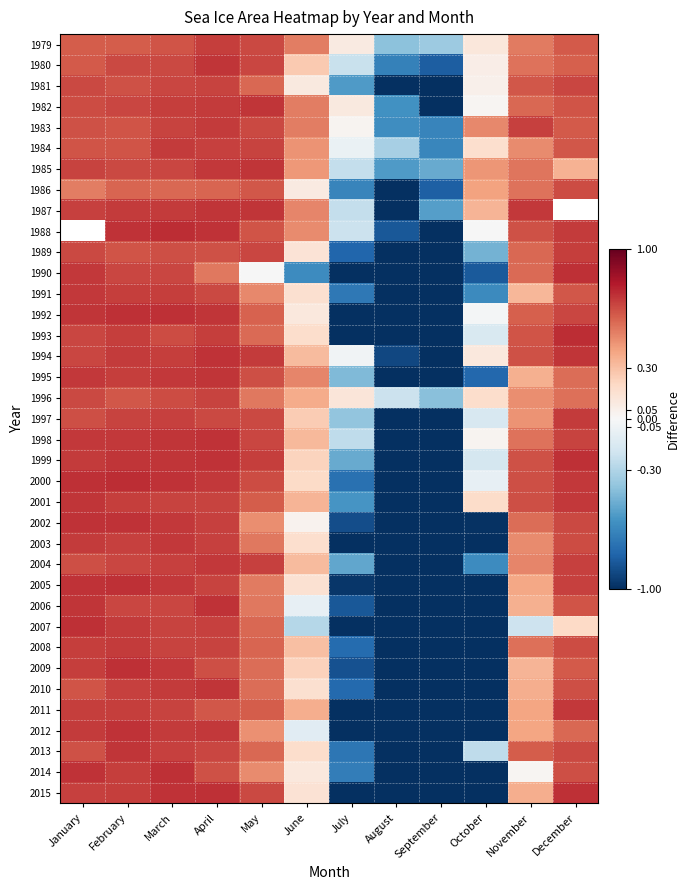

The value of 1982 at February is 0.9. True or false?

False